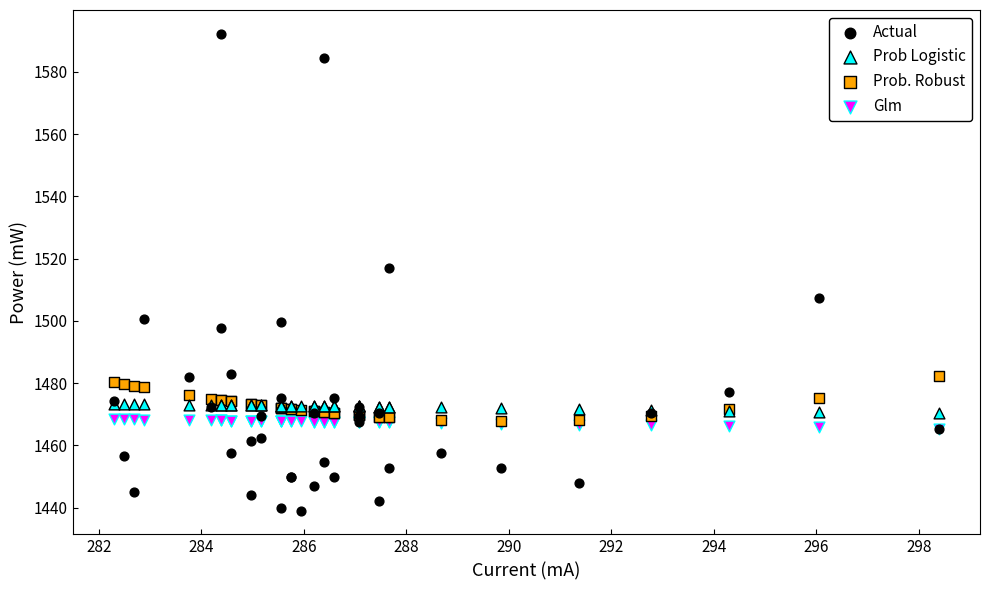

Which series contains the highest Y value?

Actual